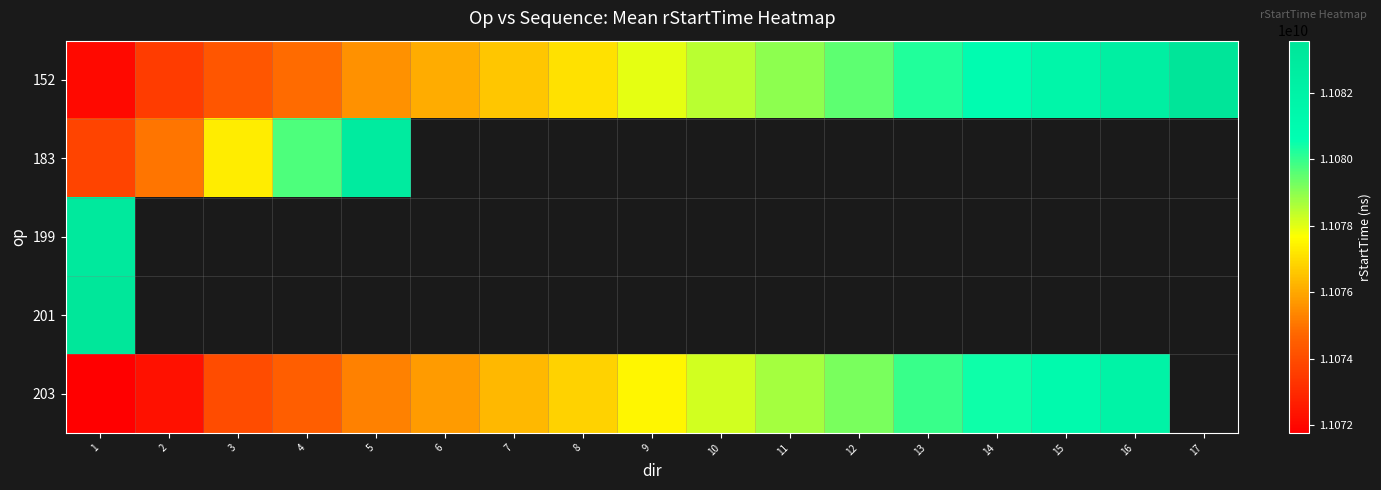

Where is 183 nearest to the value 11078299807?

3